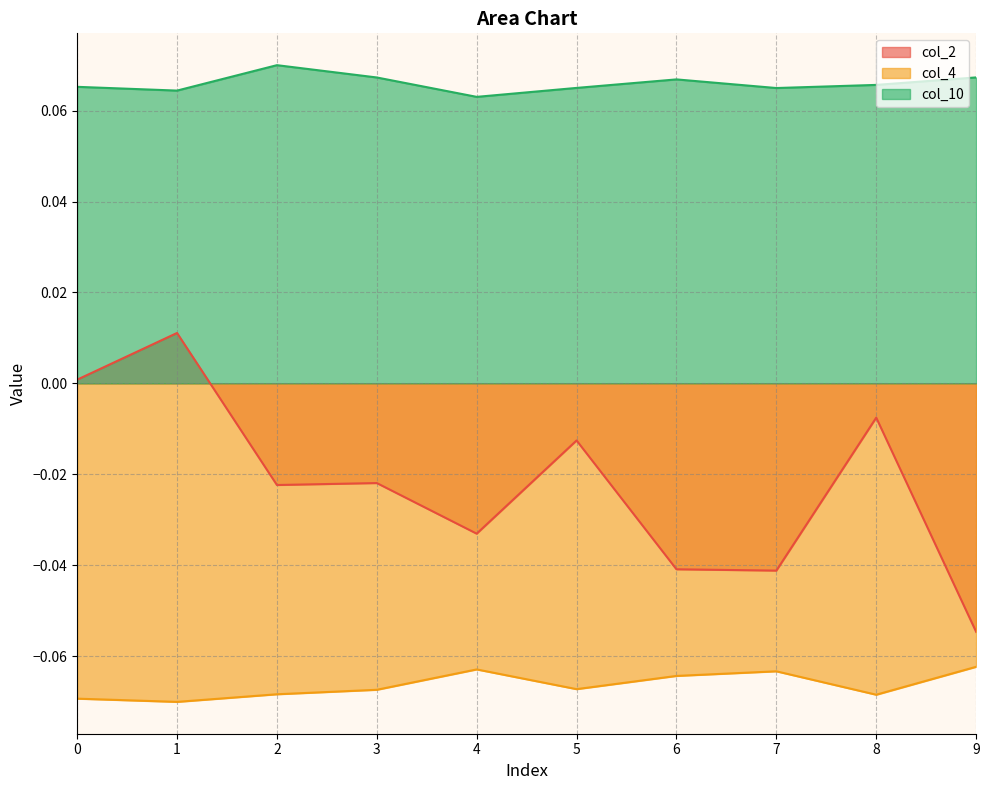

Reading left to right, extract all data points from this chart.

col_2: 0=0.0	1=0.0	2=-0.0	3=-0.0	4=-0.0	5=-0.0	6=-0.0	7=-0.0	8=-0.0	9=-0.1
col_4: 0=-0.1	1=-0.1	2=-0.1	3=-0.1	4=-0.1	5=-0.1	6=-0.1	7=-0.1	8=-0.1	9=-0.1
col_10: 0=0.1	1=0.1	2=0.1	3=0.1	4=0.1	5=0.1	6=0.1	7=0.1	8=0.1	9=0.1